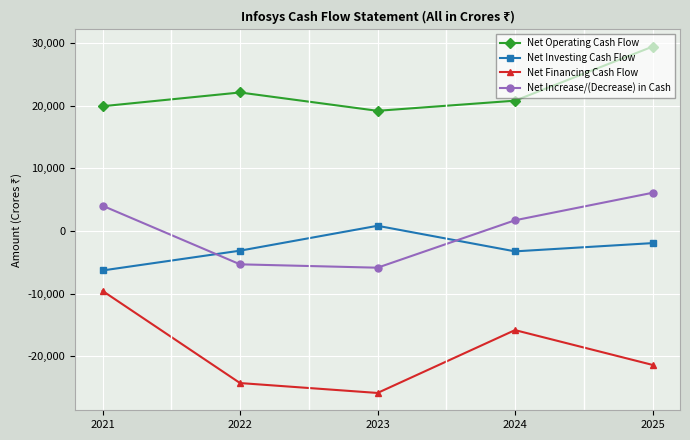

At how many categories does at least one series exceed 7374?

5